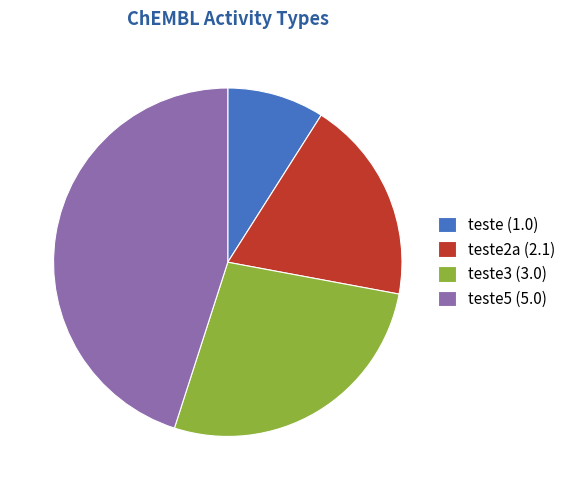

Combined, do teste3 (3.0) and teste2a (2.1) account for over 50%?

No